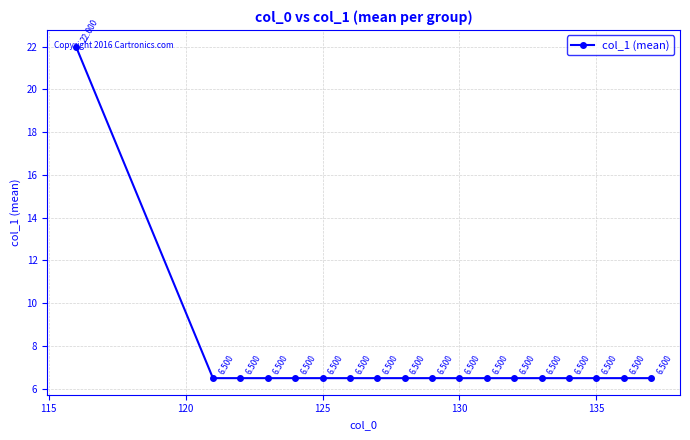

True or false: the data has more than 2 interior local peaks.

False